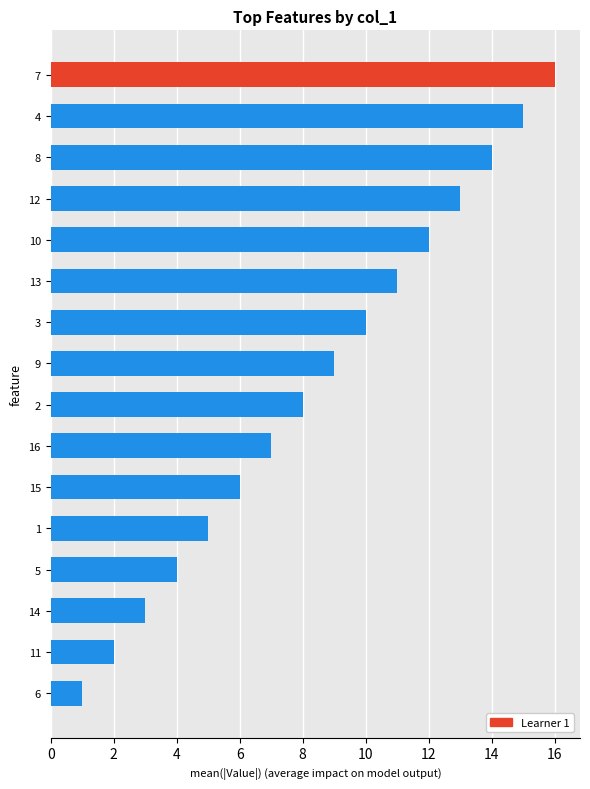

The chart shows a value of 2 at 11. True or false?

True